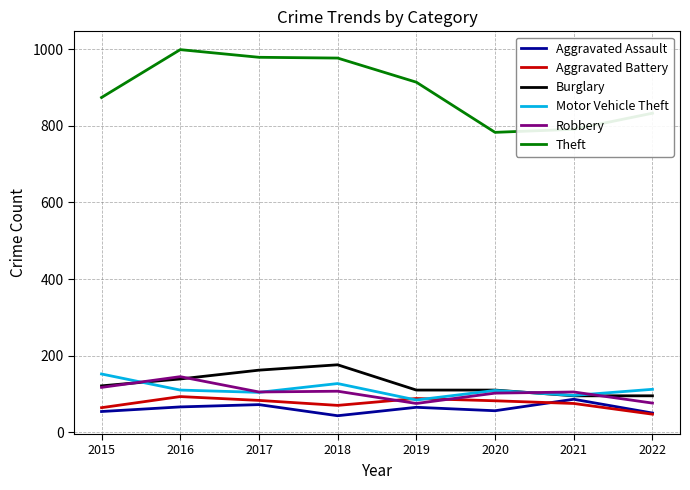

Count the number of categories in the chart.

8